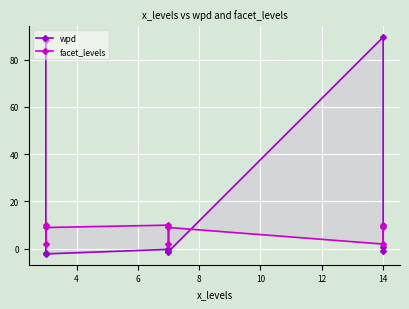

At 4, list the series in order from largest to smallest.

facet_levels, wpd